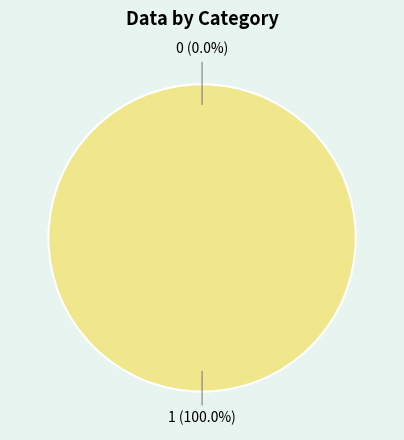

Count the number of slices in the pie.

2